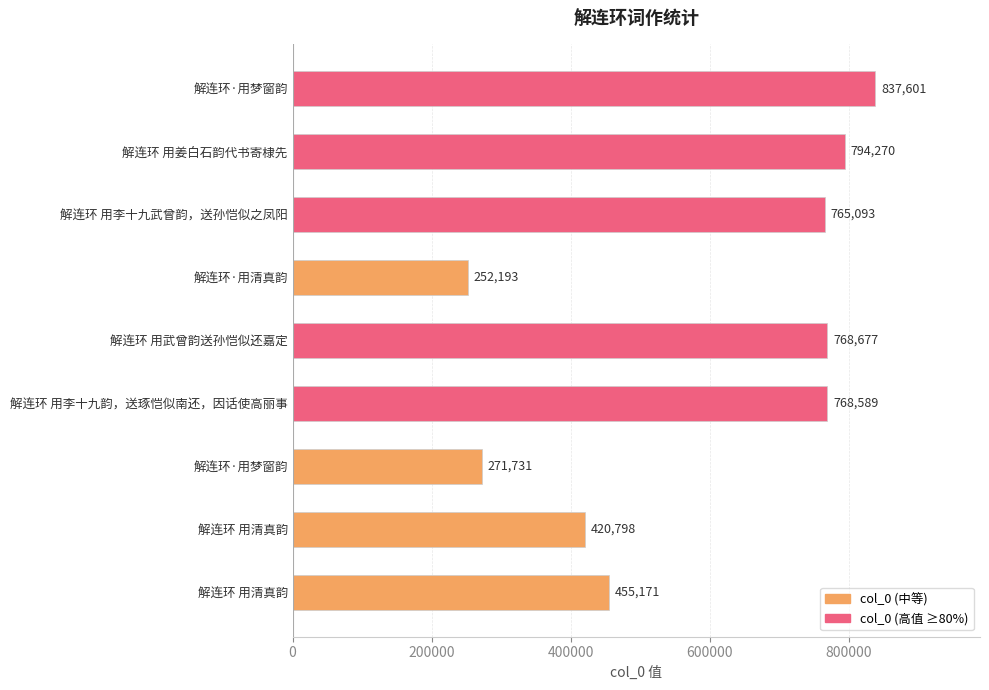

How many distinct data groups are displayed?

1